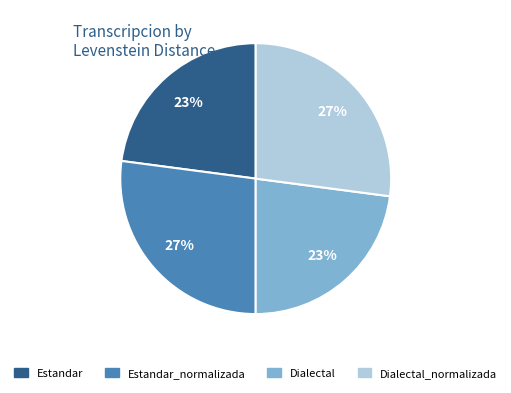

Is there any slice that represents more than half of the pie?

No